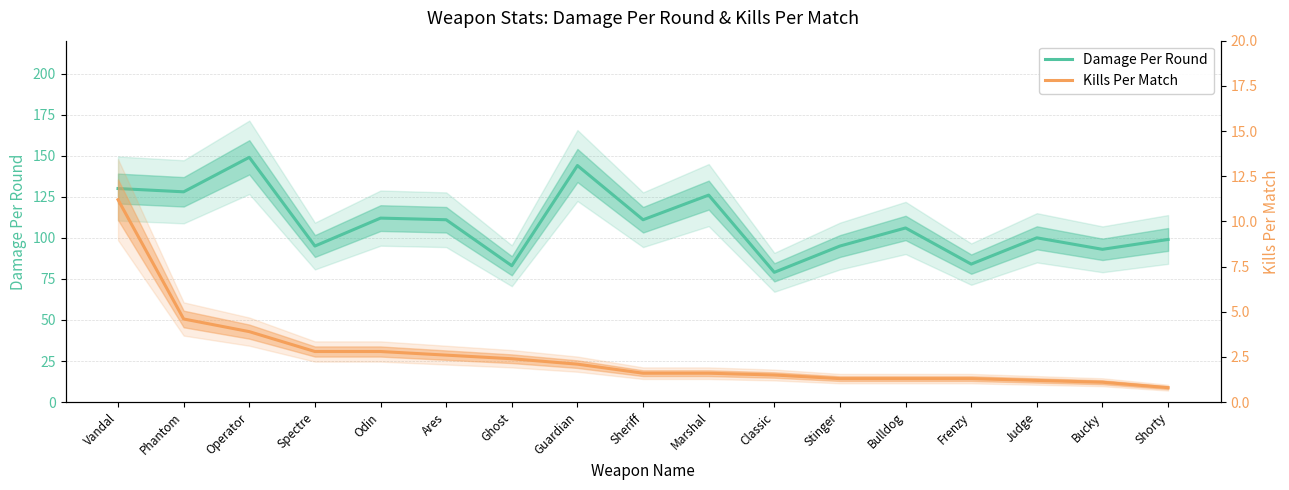

How many data points in Damage Per Round are less than 106?

8